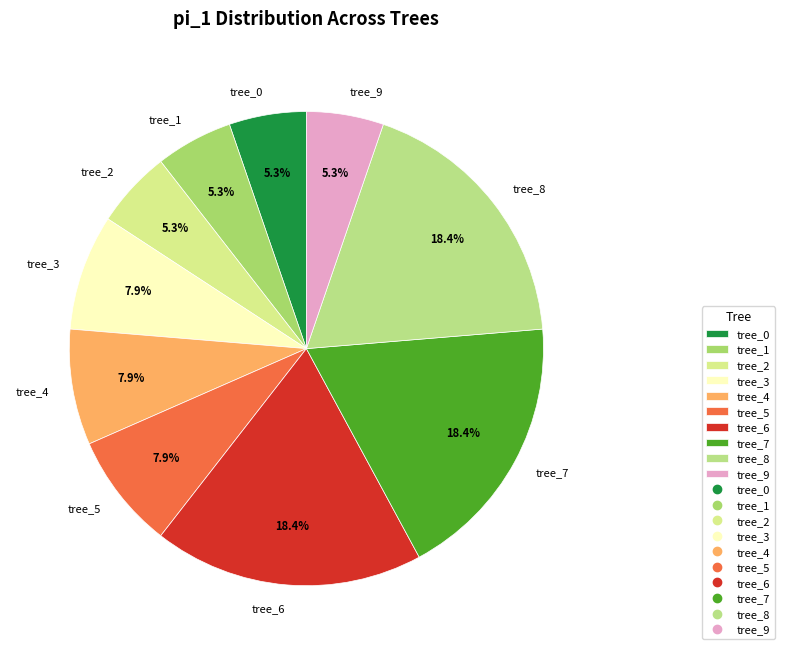

Is there a majority slice in this chart?

No